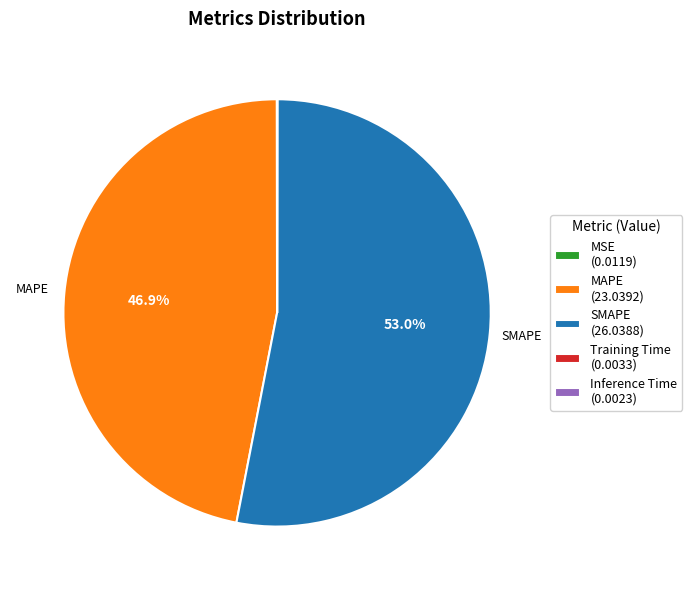

Combined, what portion of the pie is SMAPE (26.0388) and MAPE (23.0392)?

100.0%